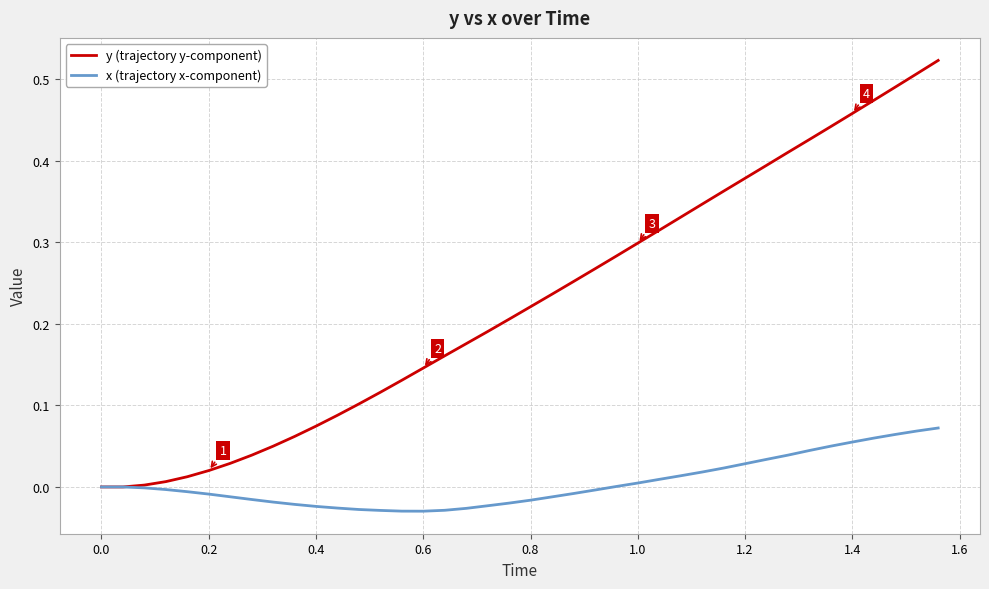

Rank the series by their maximum value, from lowest to highest.

x (trajectory x-component), y (trajectory y-component)